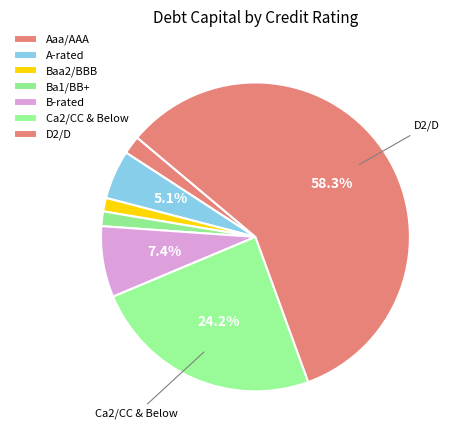

How many slices are in this pie chart?

7